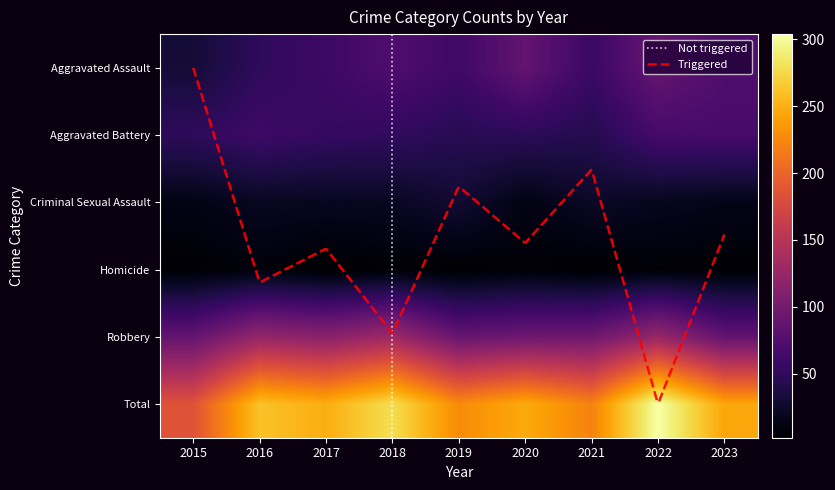

What is the total value across all series at 2020?

494